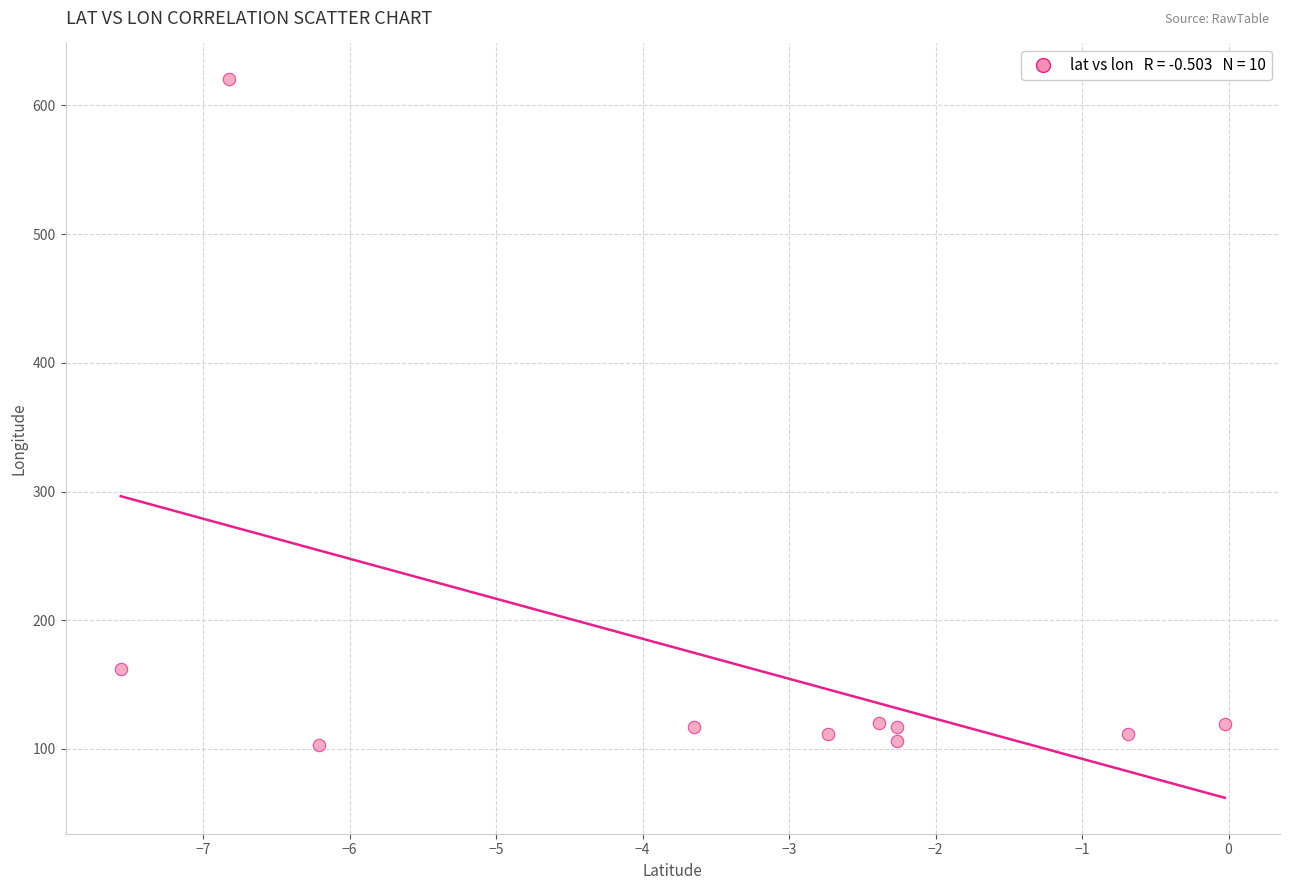

What is the range of X values (max minus min)?

7.5